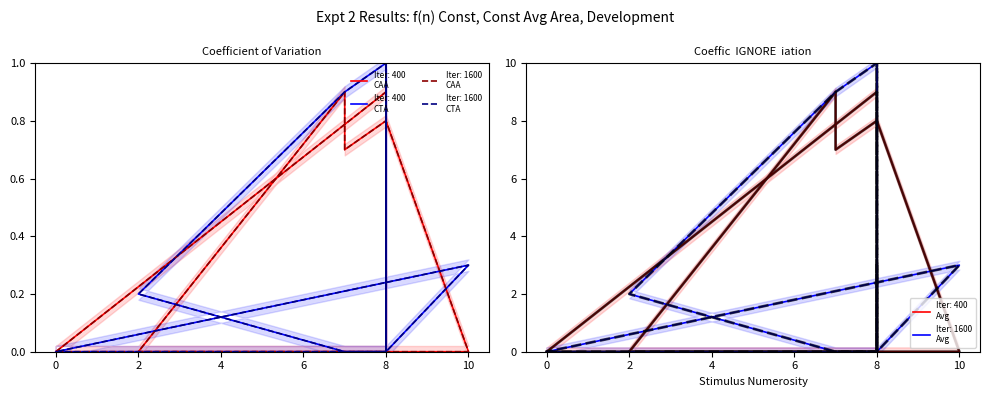

How many lines are shown in the chart?

2